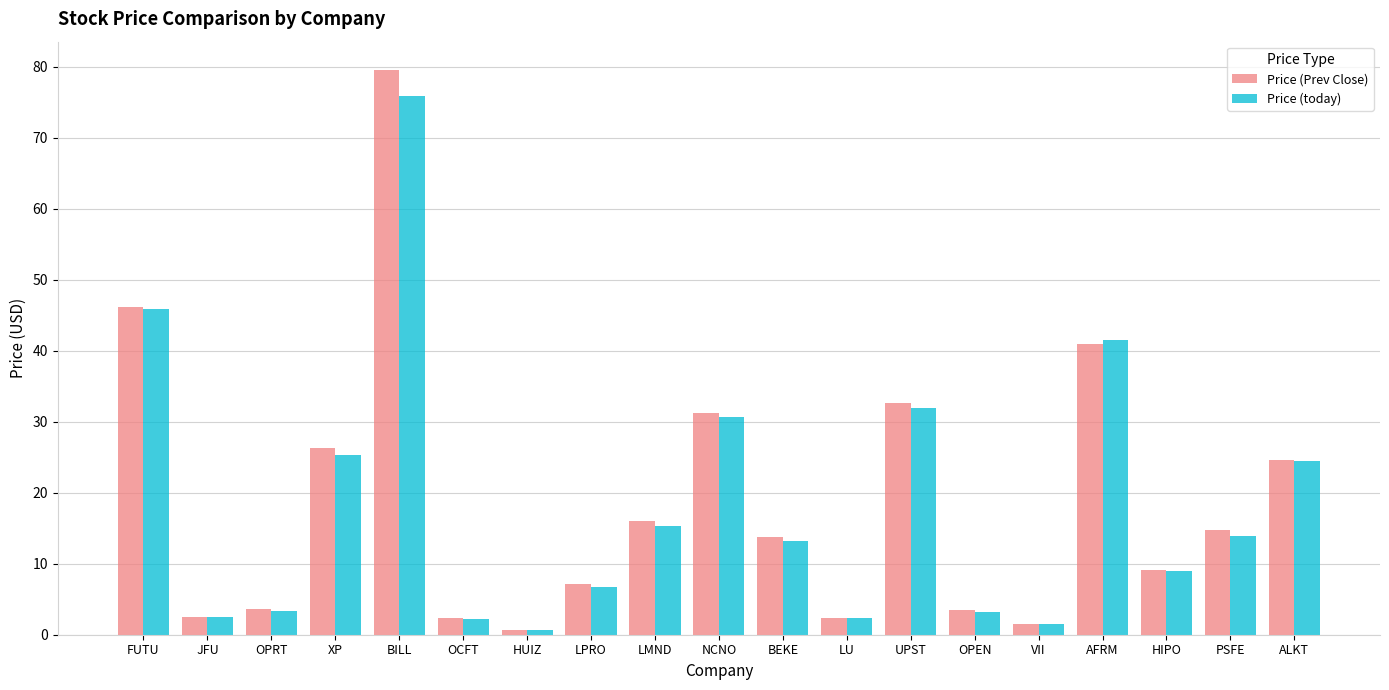

Which series changed the most between OCFT and HIPO?

Price (Prev Close)